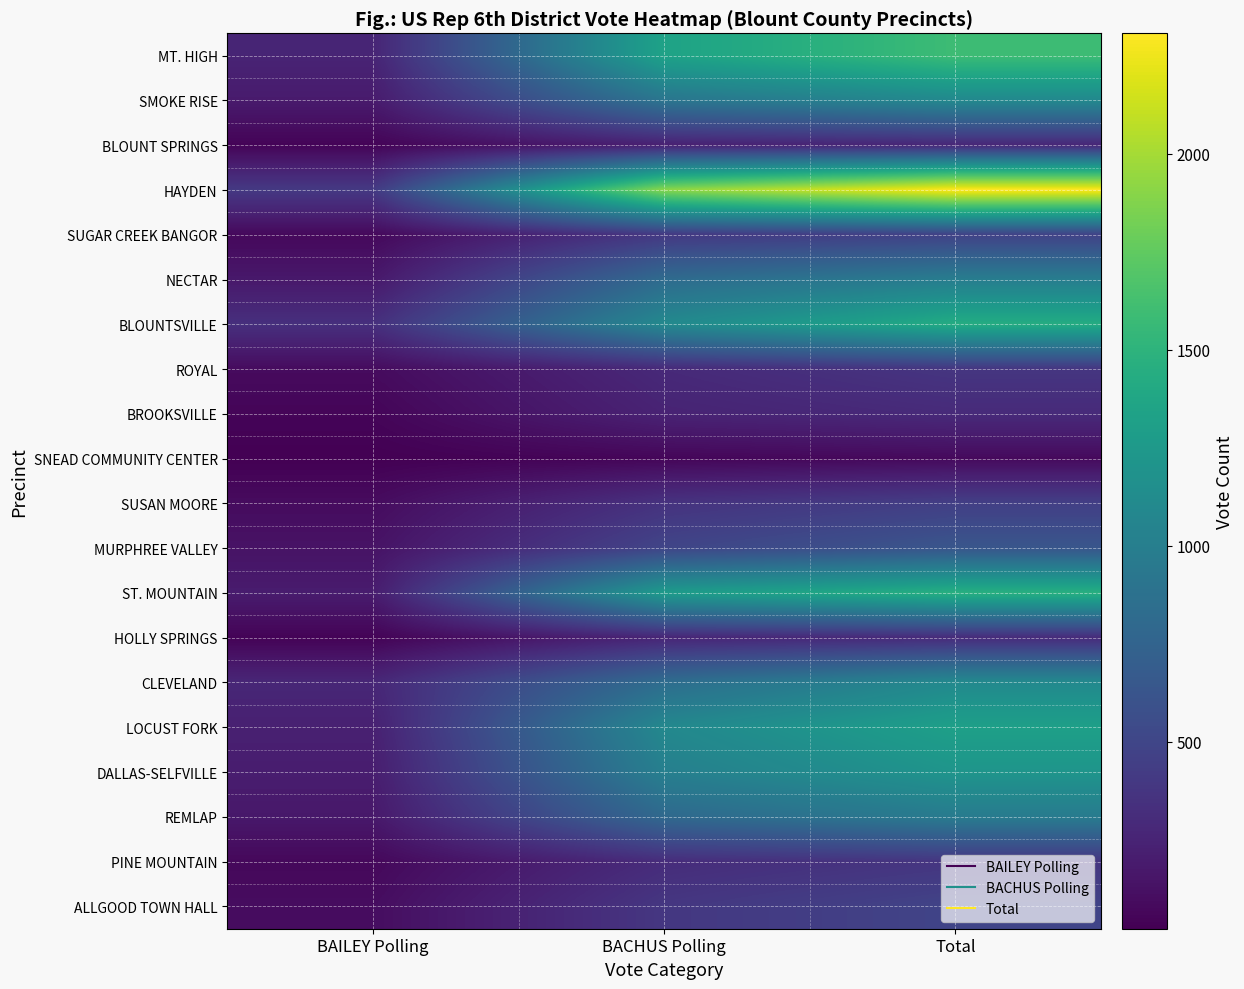

Reading right to left, transcribe all the data shown in this chart.

MT. HIGH: Total=1592	BACHUS Polling=1337	BAILEY Polling=255
SMOKE RISE: Total=1099	BACHUS Polling=911	BAILEY Polling=188
BLOUNT SPRINGS: Total=272	BACHUS Polling=227	BAILEY Polling=45
HAYDEN: Total=2307	BACHUS Polling=1901	BAILEY Polling=406
SUGAR CREEK BANGOR: Total=471	BACHUS Polling=399	BAILEY Polling=72
NECTAR: Total=987	BACHUS Polling=815	BAILEY Polling=172
BLOUNTSVILLE: Total=1431	BACHUS Polling=1097	BAILEY Polling=334
ROYAL: Total=380	BACHUS Polling=291	BAILEY Polling=89
BROOKSVILLE: Total=298	BACHUS Polling=246	BAILEY Polling=52
SNEAD COMMUNITY CENTER: Total=80	BACHUS Polling=57	BAILEY Polling=23
SUSAN MOORE: Total=449	BACHUS Polling=356	BAILEY Polling=93
MURPHREE VALLEY: Total=632	BACHUS Polling=495	BAILEY Polling=137
ST. MOUNTAIN: Total=1467	BACHUS Polling=1268	BAILEY Polling=199
HOLLY SPRINGS: Total=304	BACHUS Polling=263	BAILEY Polling=41
CLEVELAND: Total=1104	BACHUS Polling=832	BAILEY Polling=272
LOCUST FORK: Total=1316	BACHUS Polling=1089	BAILEY Polling=227
DALLAS-SELFVILLE: Total=1212	BACHUS Polling=1007	BAILEY Polling=205
REMLAP: Total=969	BACHUS Polling=797	BAILEY Polling=172
PINE MOUNTAIN: Total=380	BACHUS Polling=310	BAILEY Polling=70
ALLGOOD TOWN HALL: Total=488	BACHUS Polling=388	BAILEY Polling=100